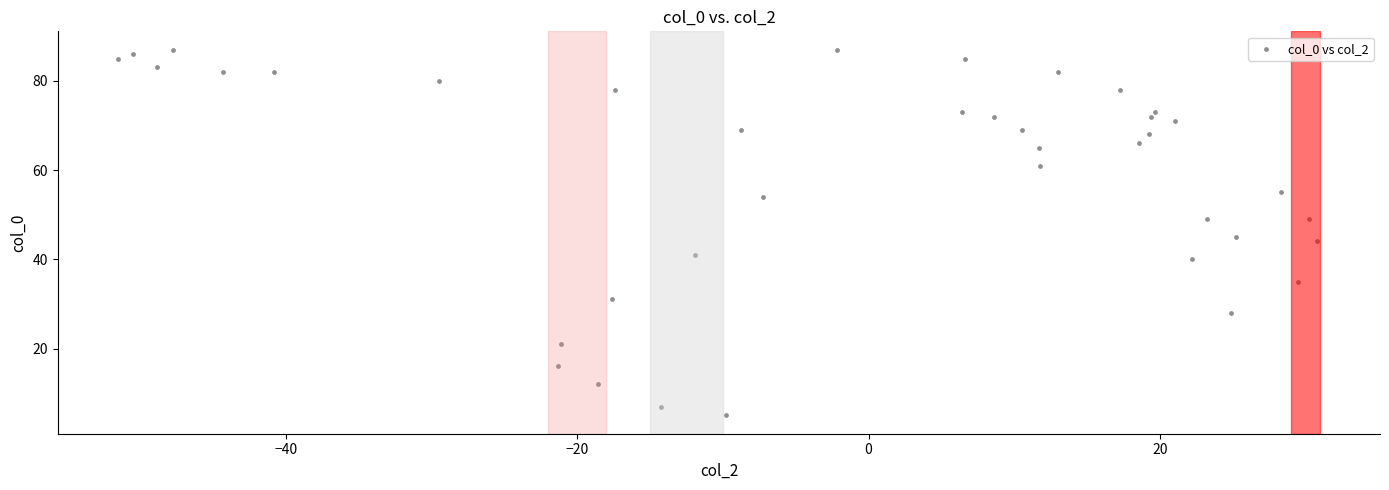

What is the range of Y values (max minus min)?

82